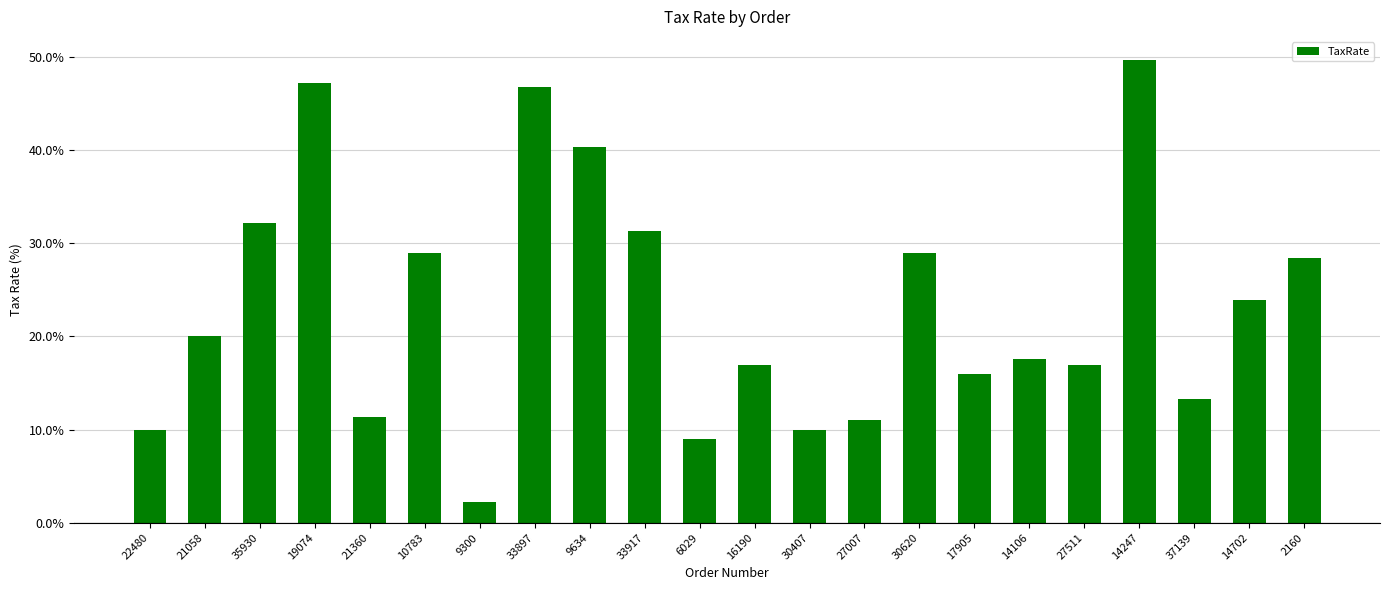

The chart shows a value of 29.0 at 30620. True or false?

True